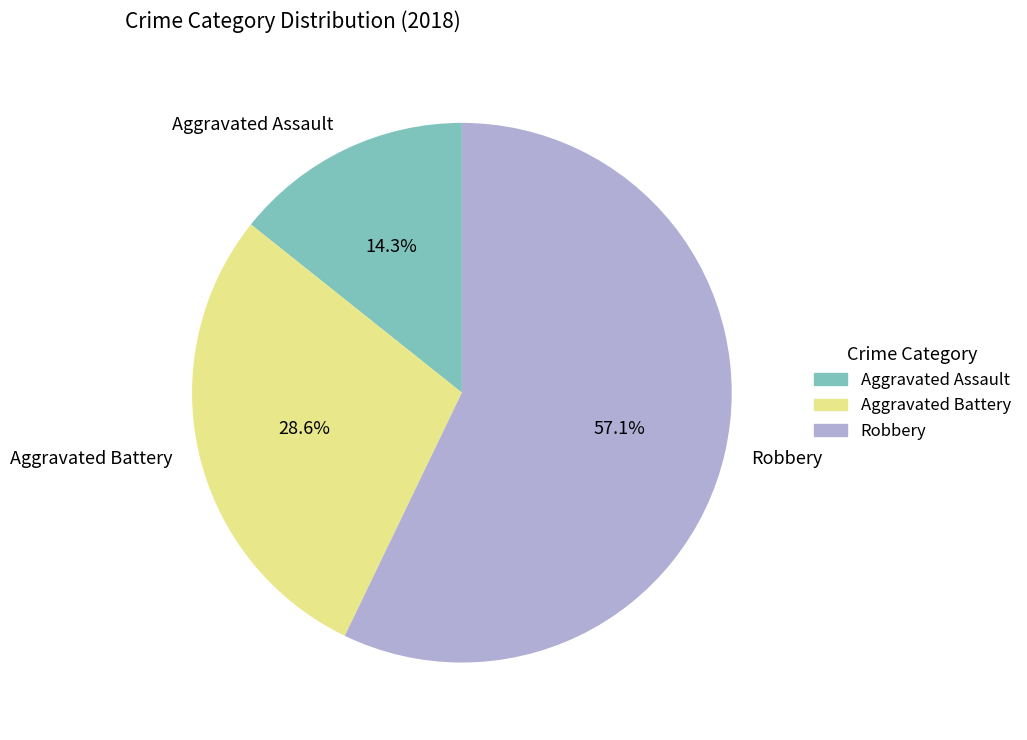

Is there a majority slice in this chart?

Yes